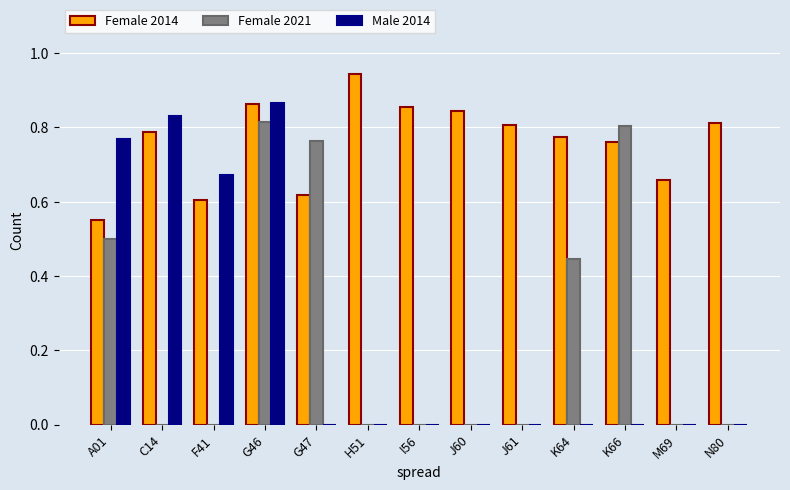

Between F41 and I56, which series saw the biggest shift?

Male 2014